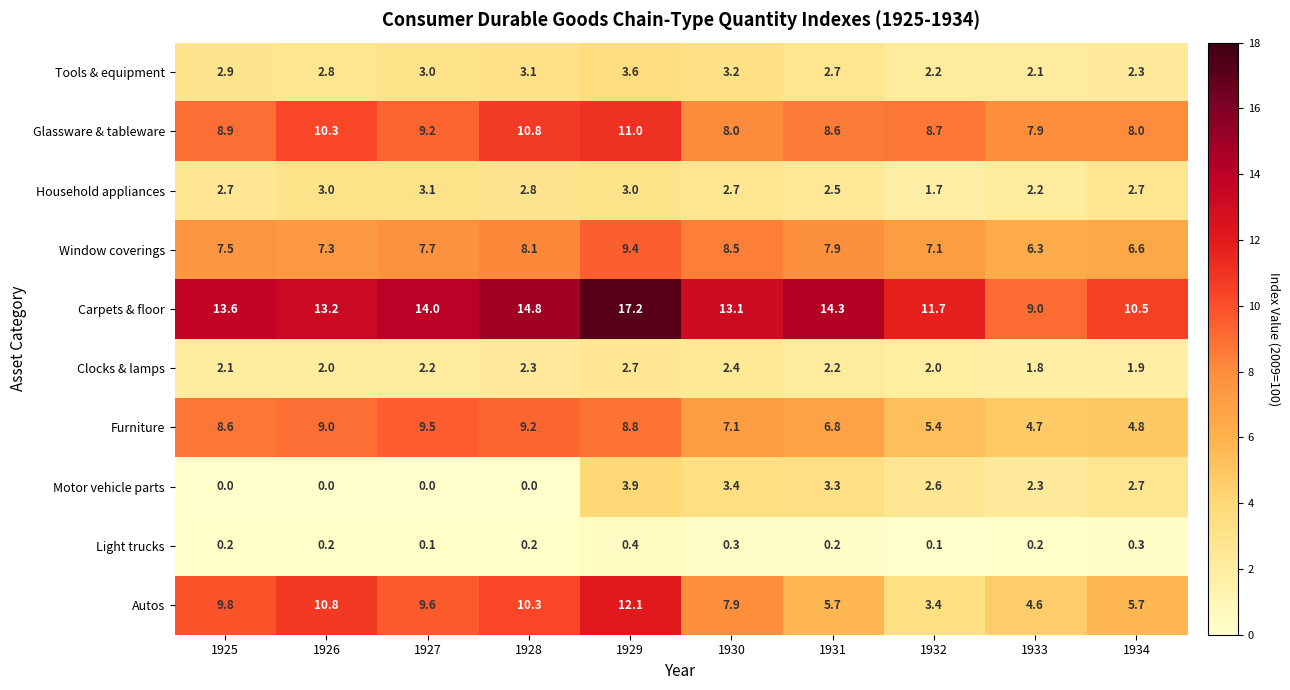

What is the difference between the maximum and minimum values in the Household appliances series?

1.4